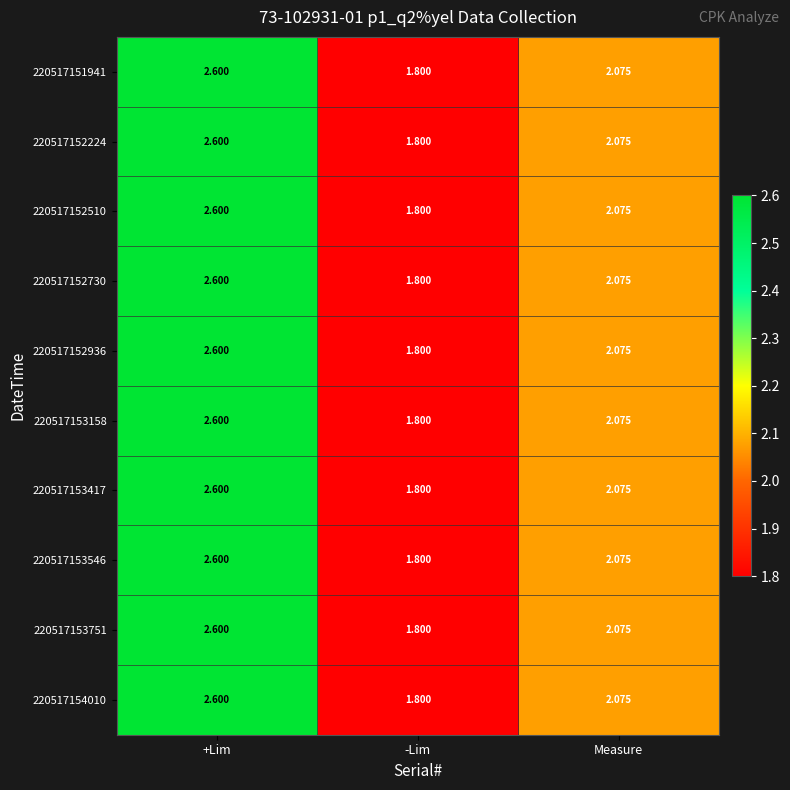

At which category is the sum across all series the highest?

+Lim